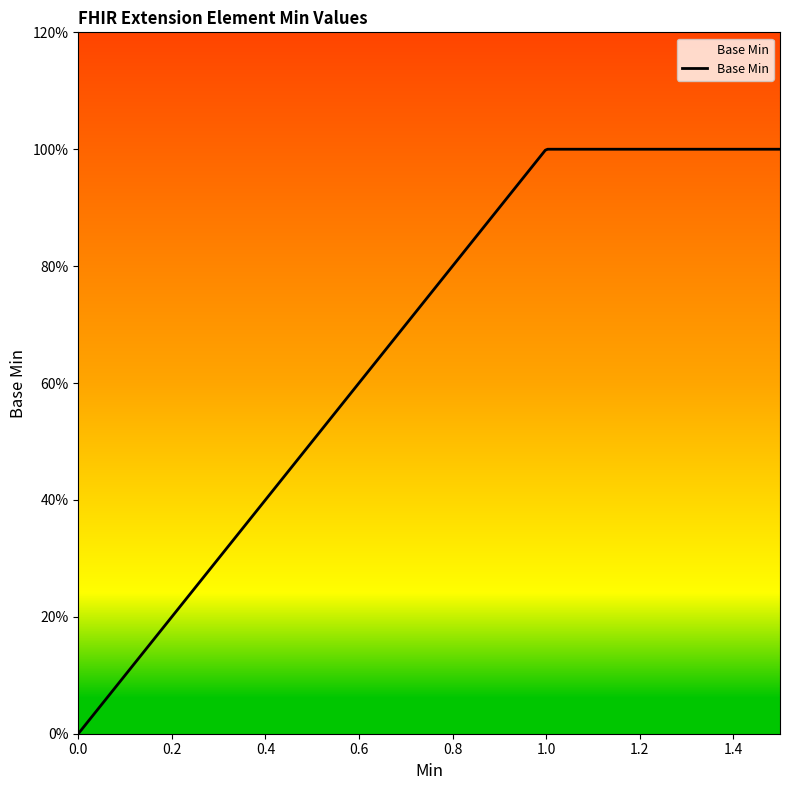

Is this an area chart (filled region under the line)?

Yes